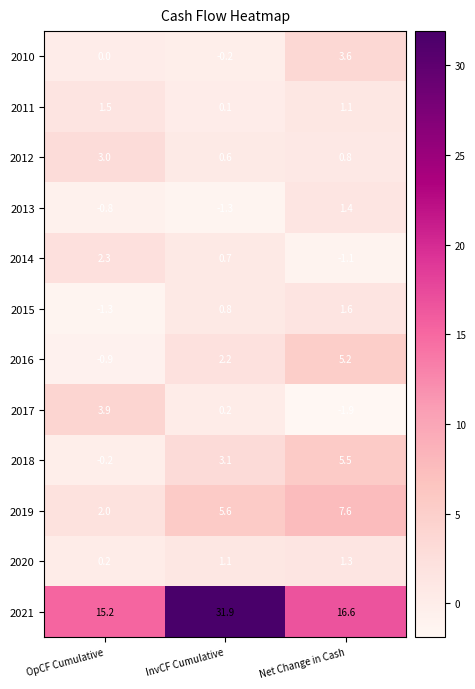

At InvCF Cumulative, list the series in order from smallest to largest.

2013, 2010, 2011, 2017, 2012, 2014, 2015, 2020, 2016, 2018, 2019, 2021